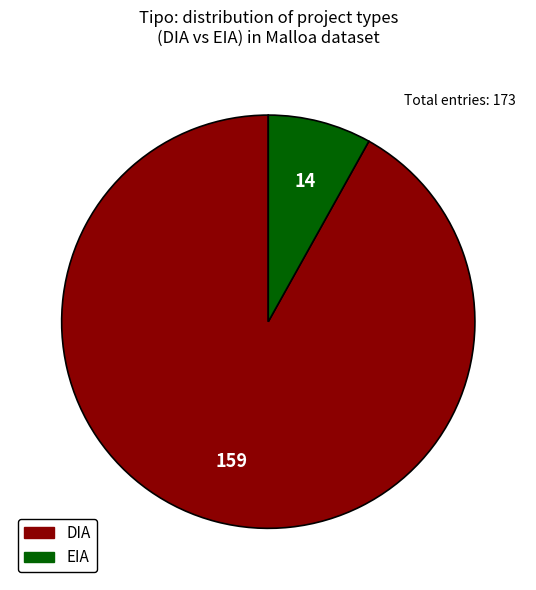

How many segments does this pie chart have?

2